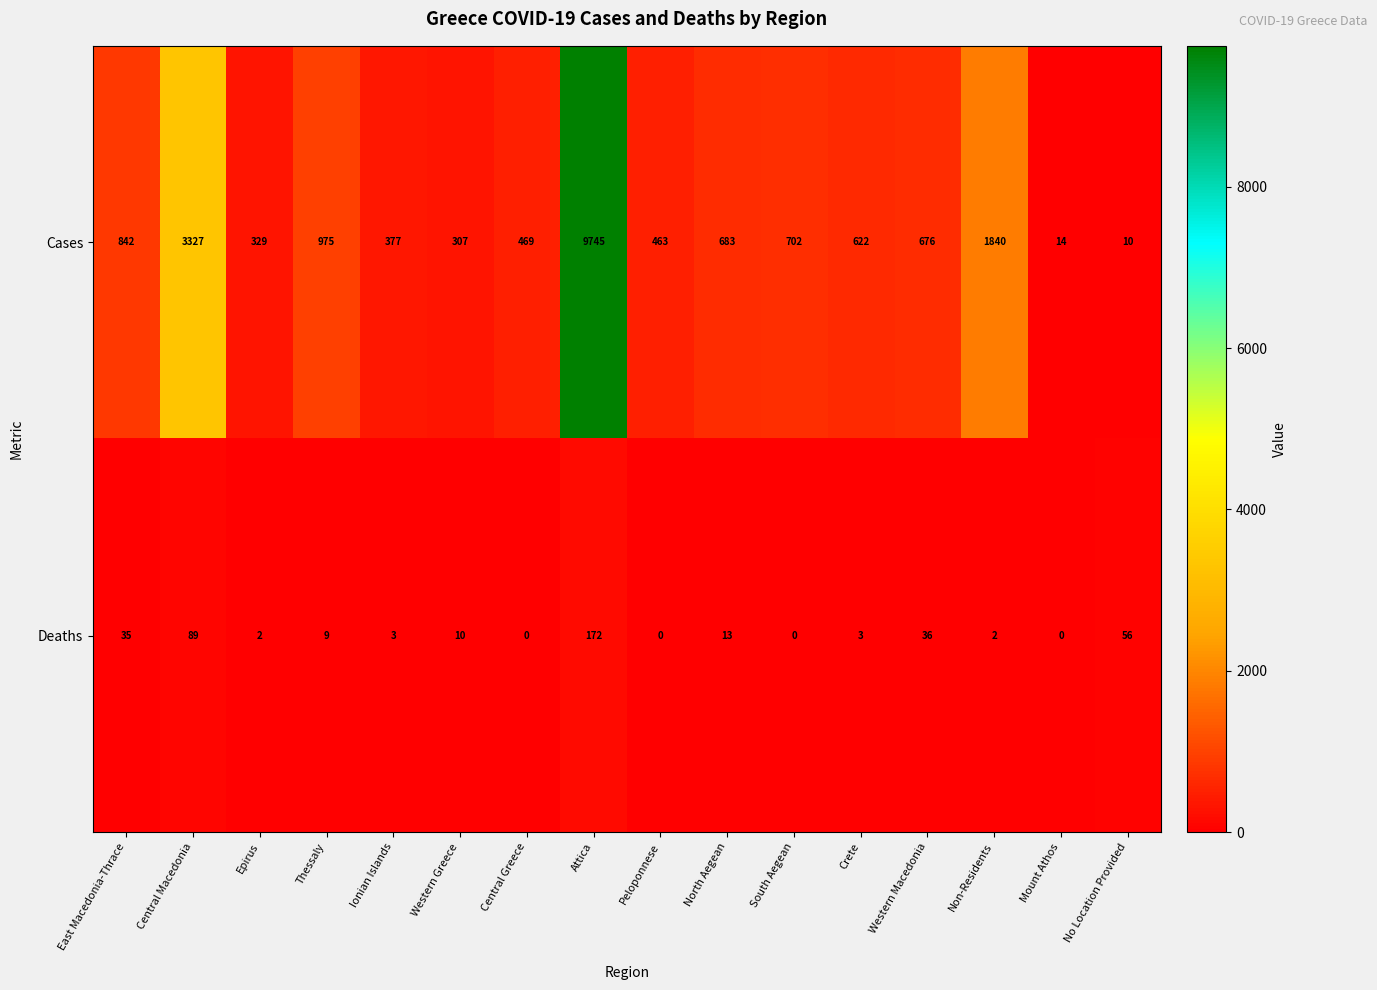

Rank the series at Epirus from lowest to highest value.

Deaths, Cases